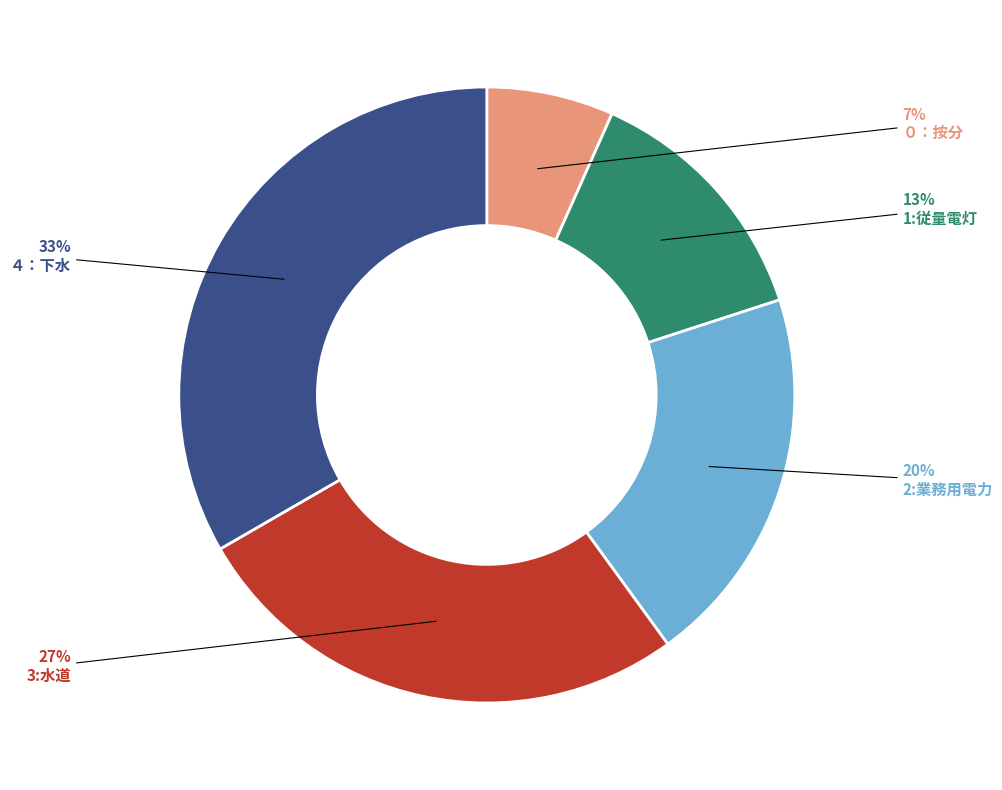

To the nearest percent, what is the average slice percentage?

20%